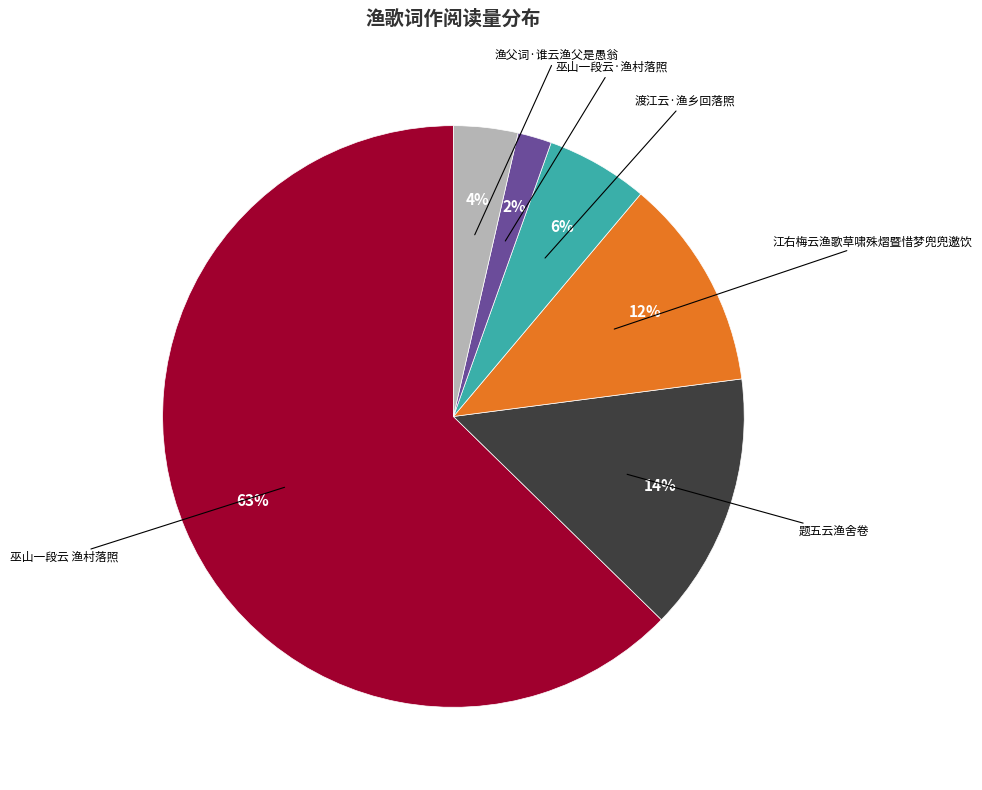

What is the ratio of the value at 渡江云·渔乡回落照 to the value at 江右梅云渔歌草啸殊熠暨惜梦兜兜邀饮?

0.5